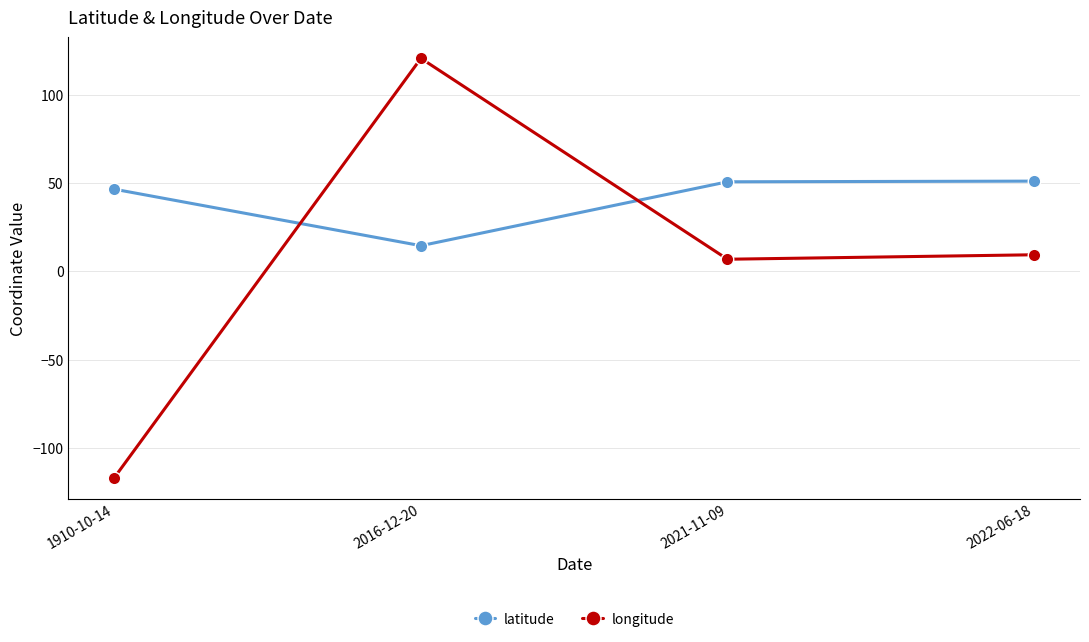

In longitude, how many points are higher than both neighbors (excluding endpoints)?

1